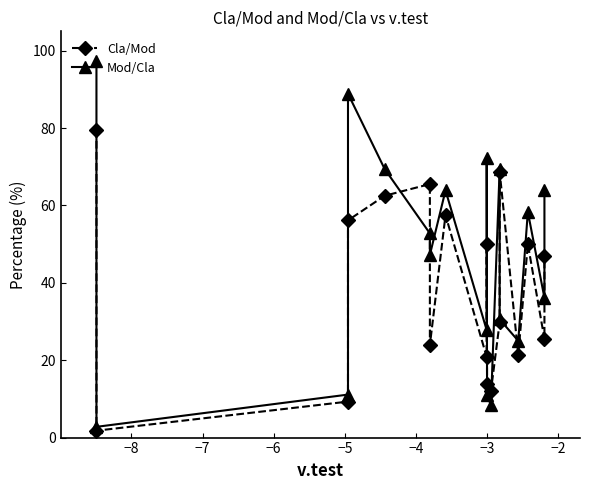

True or false: Cla/Mod has more than 0 points higher than both neighbors.

True